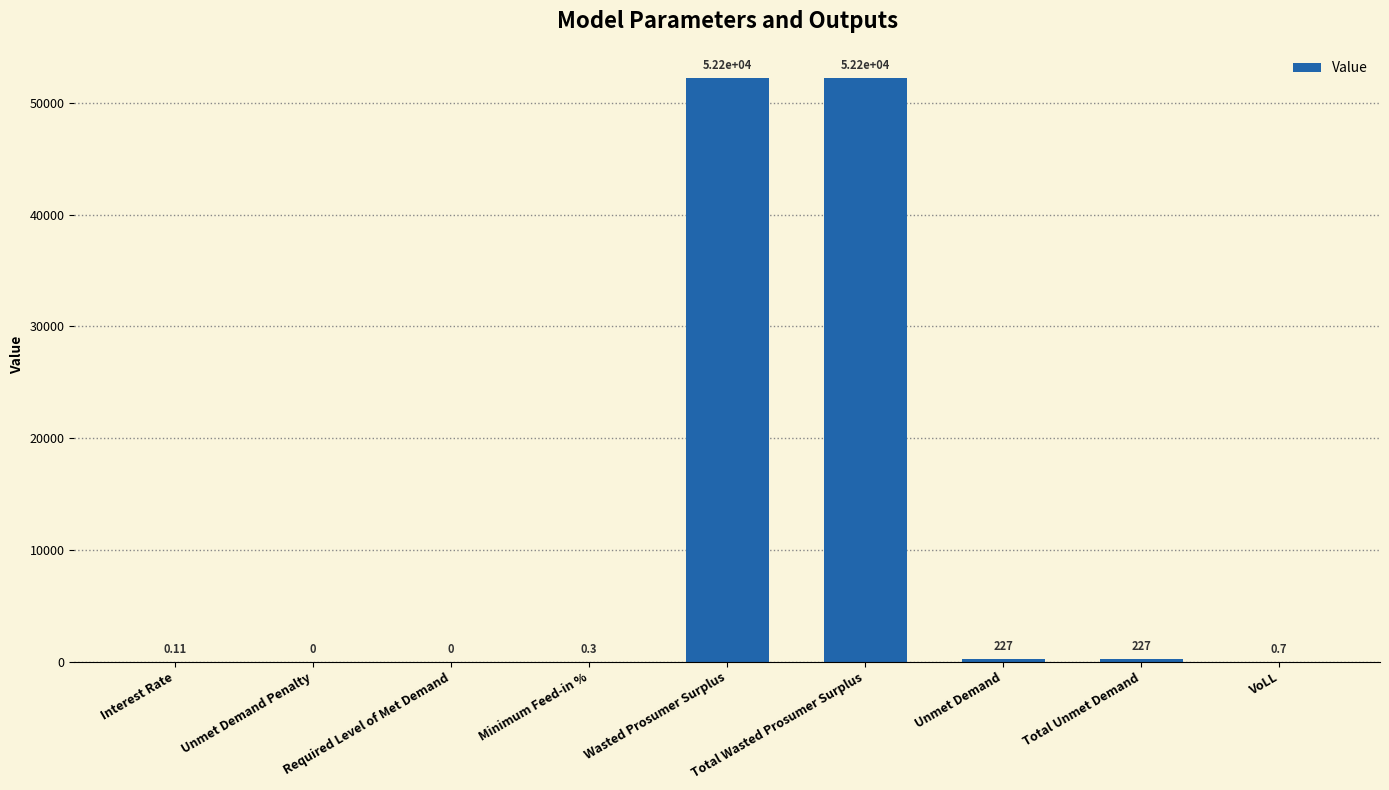

Between Required Level of Met Demand and VoLL, which is larger?

VoLL